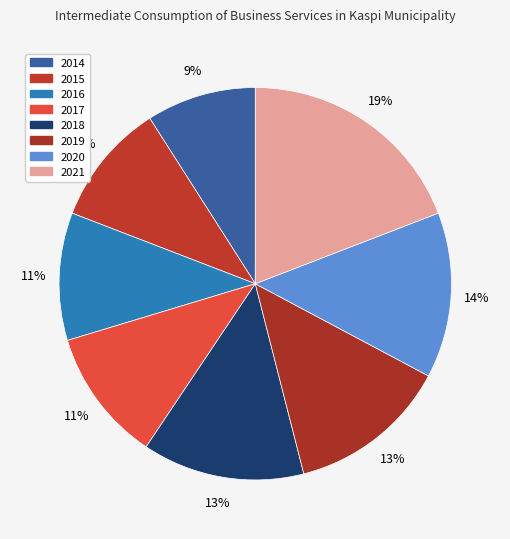

To the nearest percent, what percentage of the pie is 2015?

10%